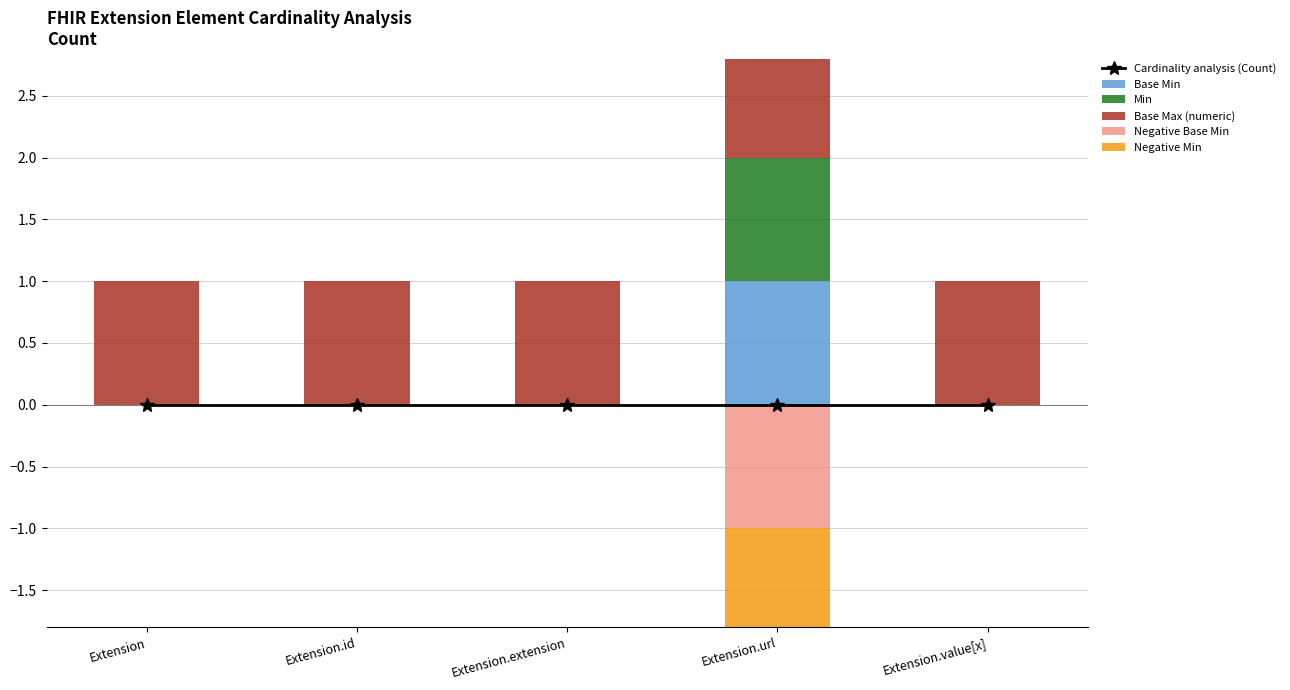

Is it true that Base Min equals 0 at Extension.extension?

False